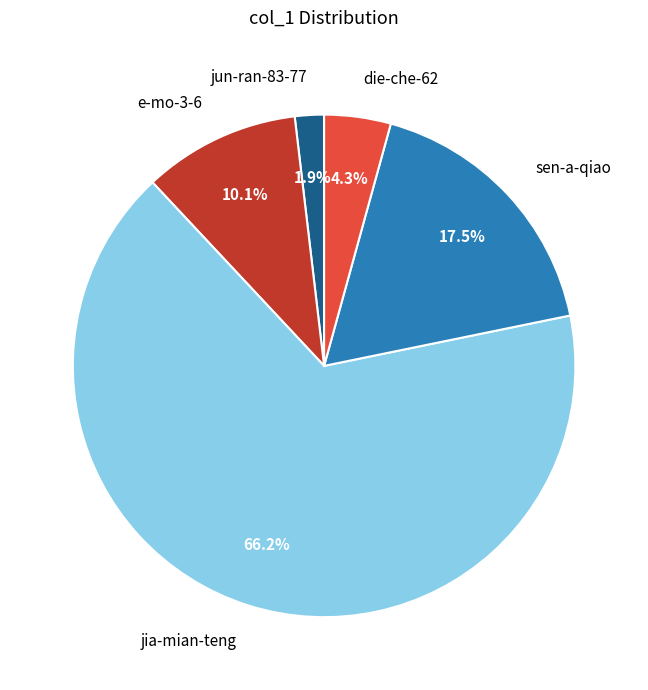

Rank the categories by value from lowest to highest.

jun-ran-83-77, die-che-62, e-mo-3-6, sen-a-qiao, jia-mian-teng